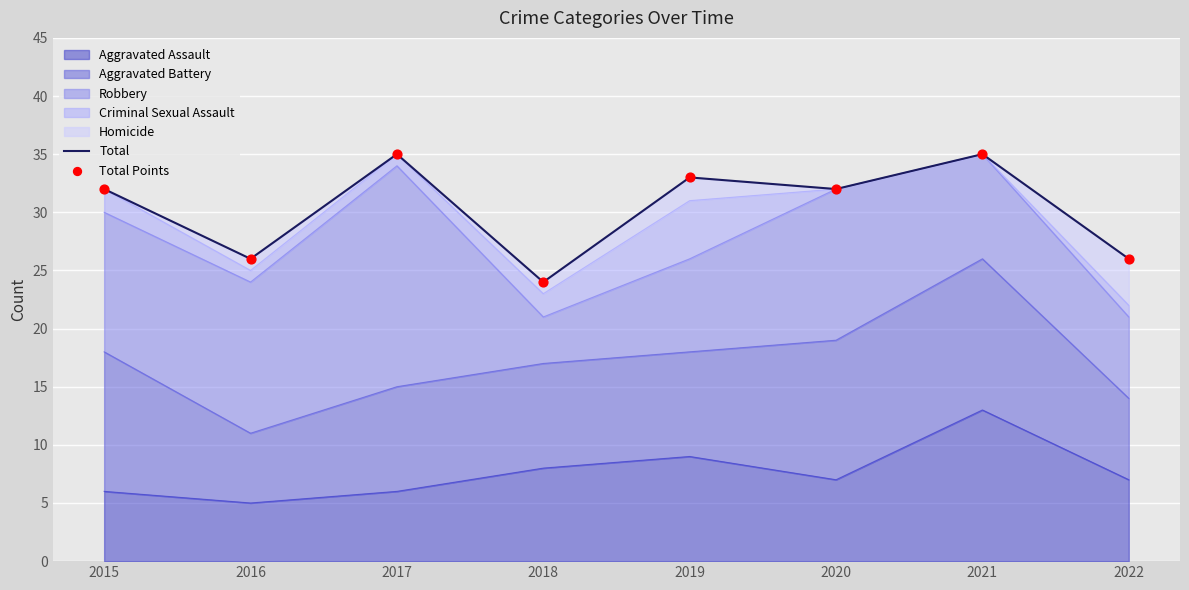

At which category is the sum across all series the highest?

2017